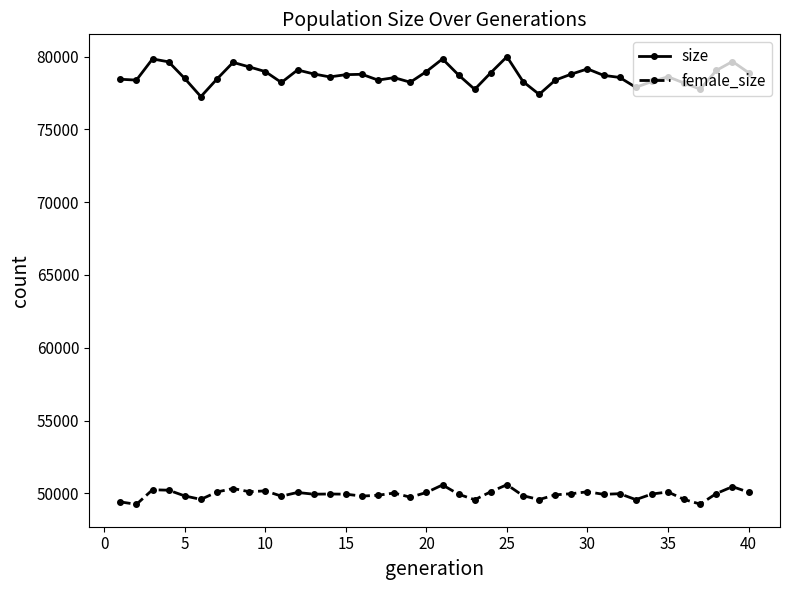

What are all the series names shown in the legend?

size, female_size